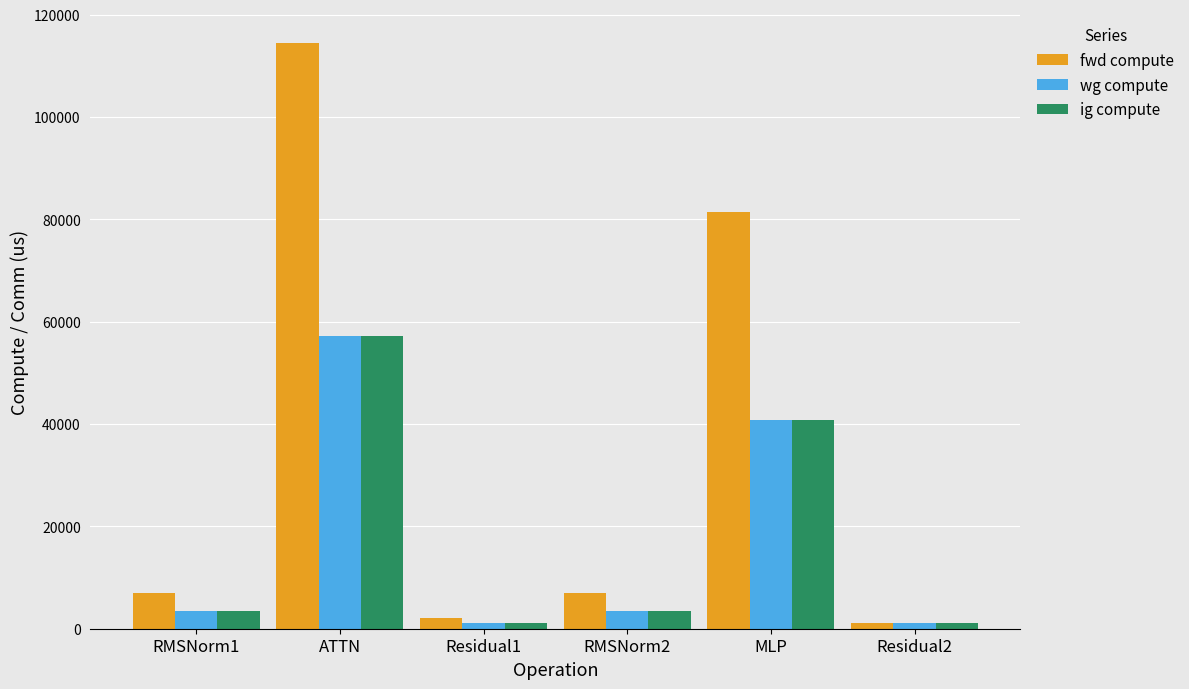

What is the greatest value displayed?

114449.7